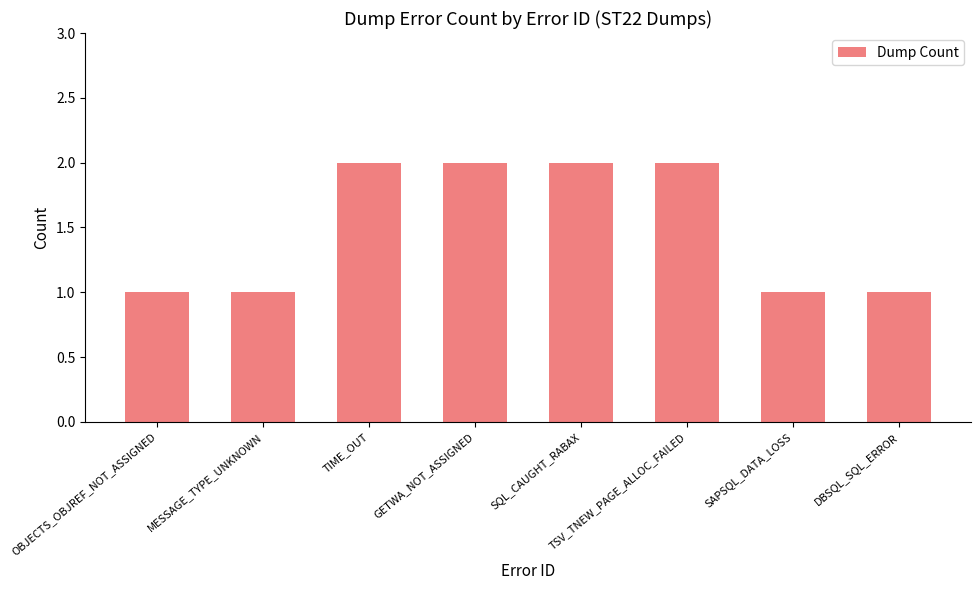

Between SAPSQL_DATA_LOSS and SQL_CAUGHT_RABAX, which is larger?

SQL_CAUGHT_RABAX